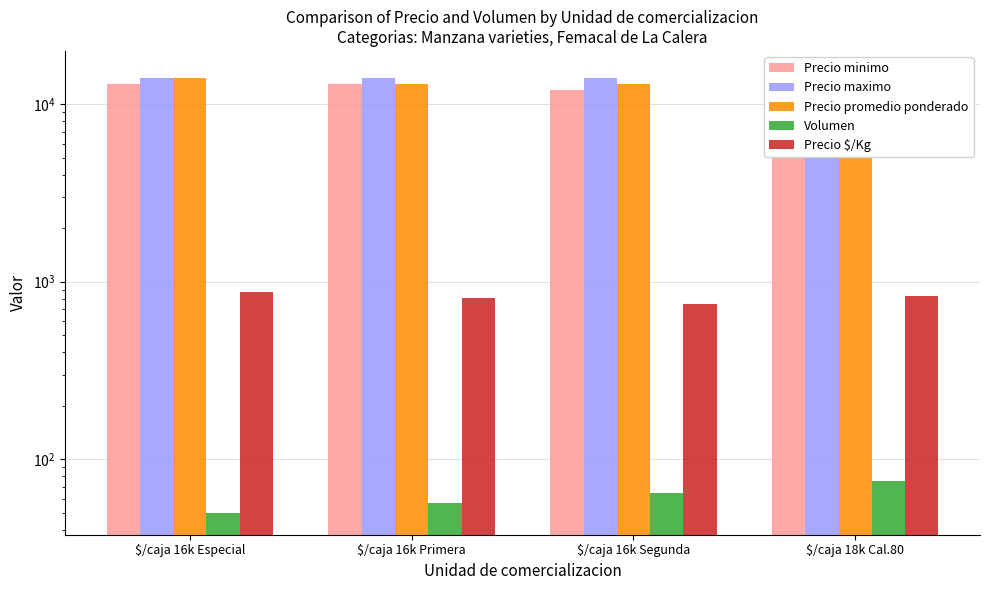

Reading left to right, list all the values displayed in this chart.

Precio minimo: $/caja 16k Especial=13000	$/caja 16k Primera=13000	$/caja 16k Segunda=12000	$/caja 18k Cal.80=10000
Precio maximo: $/caja 16k Especial=14000	$/caja 16k Primera=14000	$/caja 16k Segunda=14000	$/caja 18k Cal.80=15000
Precio promedio ponderado: $/caja 16k Especial=14000	$/caja 16k Primera=13000	$/caja 16k Segunda=13000	$/caja 18k Cal.80=15000
Volumen: $/caja 16k Especial=50	$/caja 16k Primera=57	$/caja 16k Segunda=65	$/caja 18k Cal.80=75
Precio $/Kg: $/caja 16k Especial=875	$/caja 16k Primera=812	$/caja 16k Segunda=750	$/caja 18k Cal.80=833